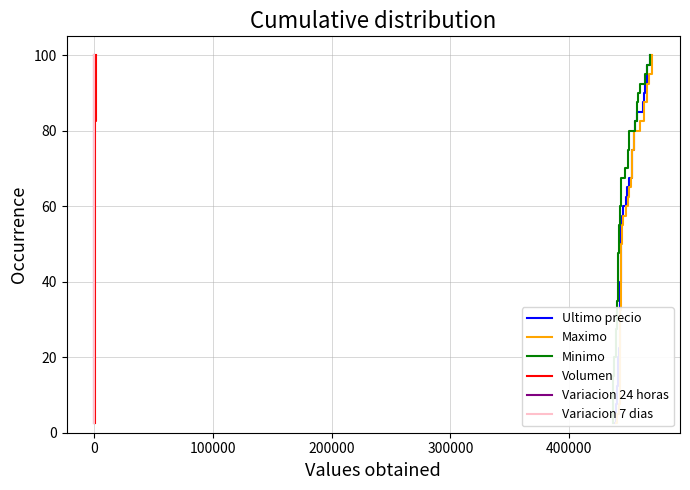

What is the difference between the second highest and minimum values in the Volumen series?

95.0